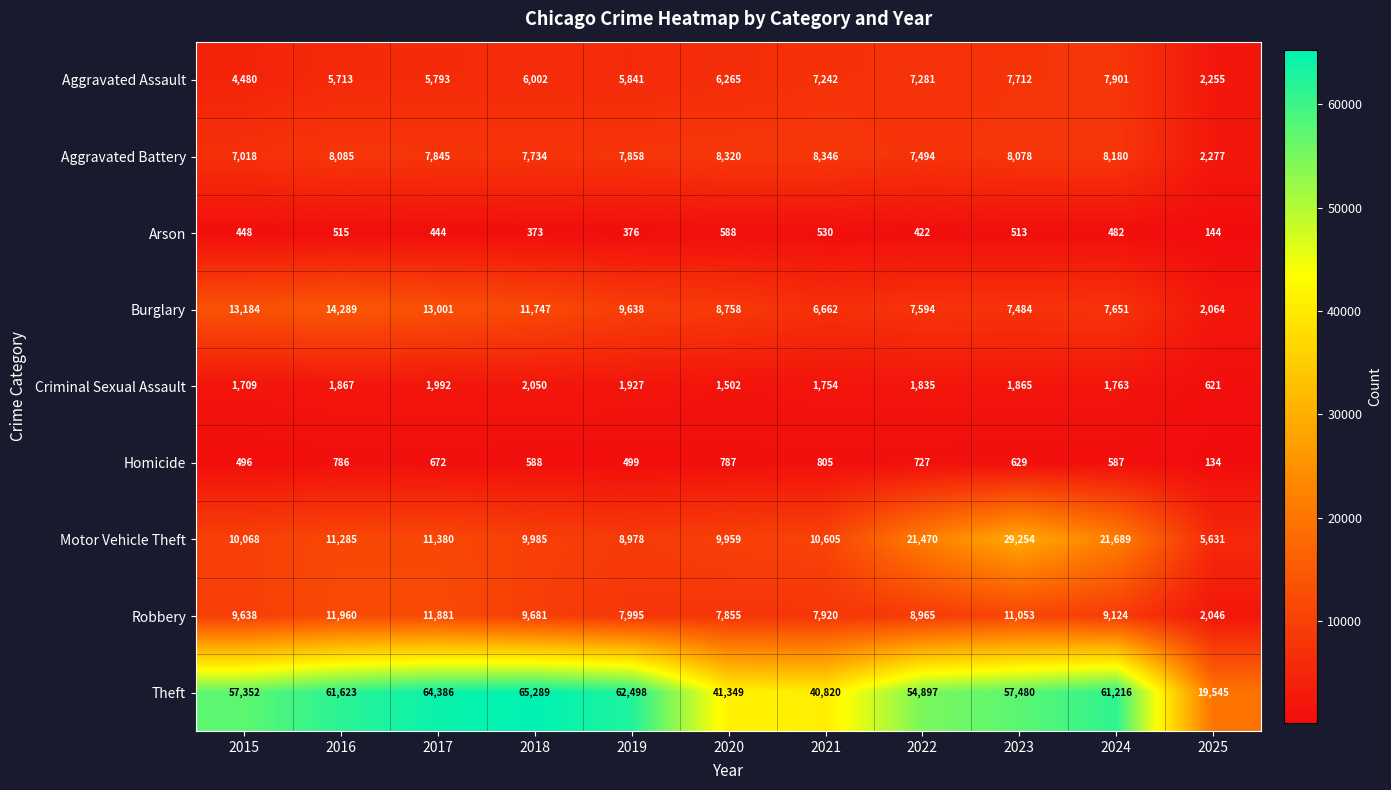

What is the average value of the Motor Vehicle Theft series?

13664